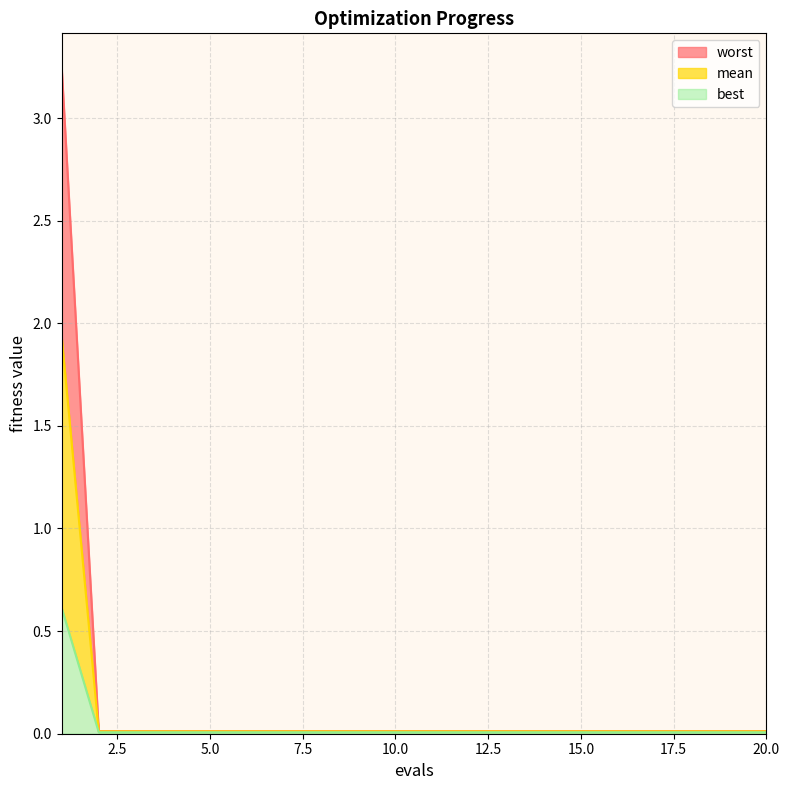

Which series has the largest total across all categories?

worst